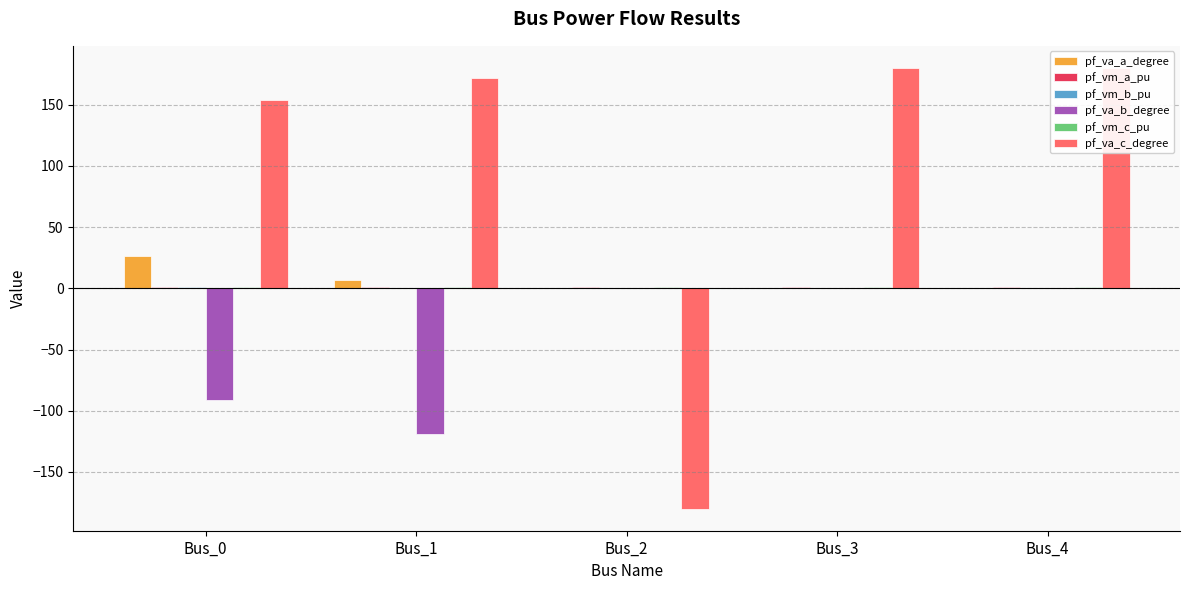

Is the value of pf_vm_b_pu at Bus_1 greater than the value of pf_vm_a_pu at Bus_0?

No